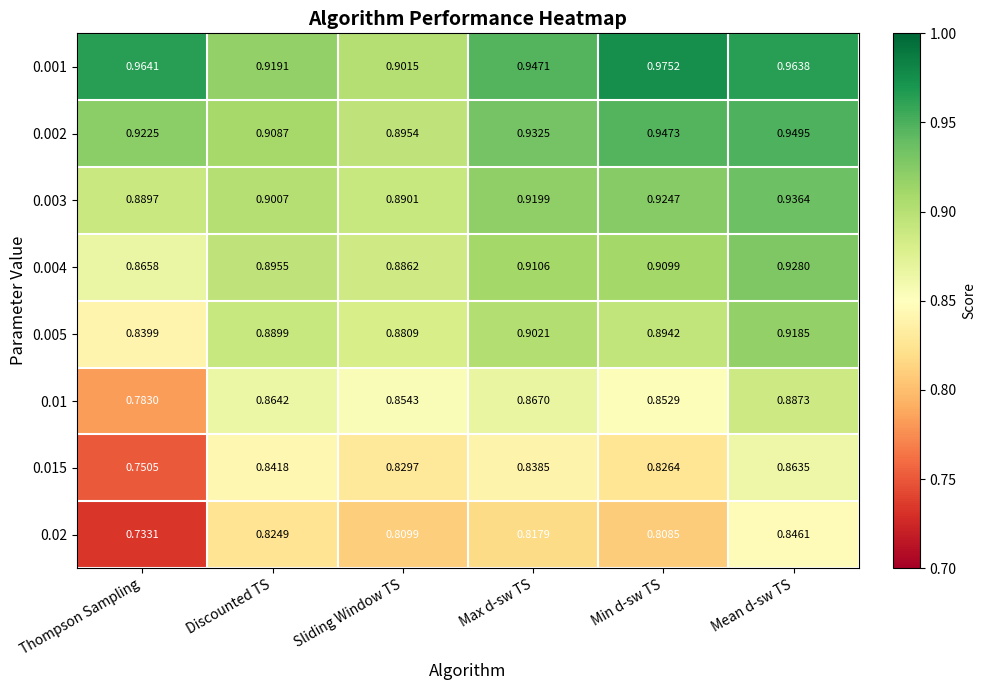

Count the number of categories in the chart.

6